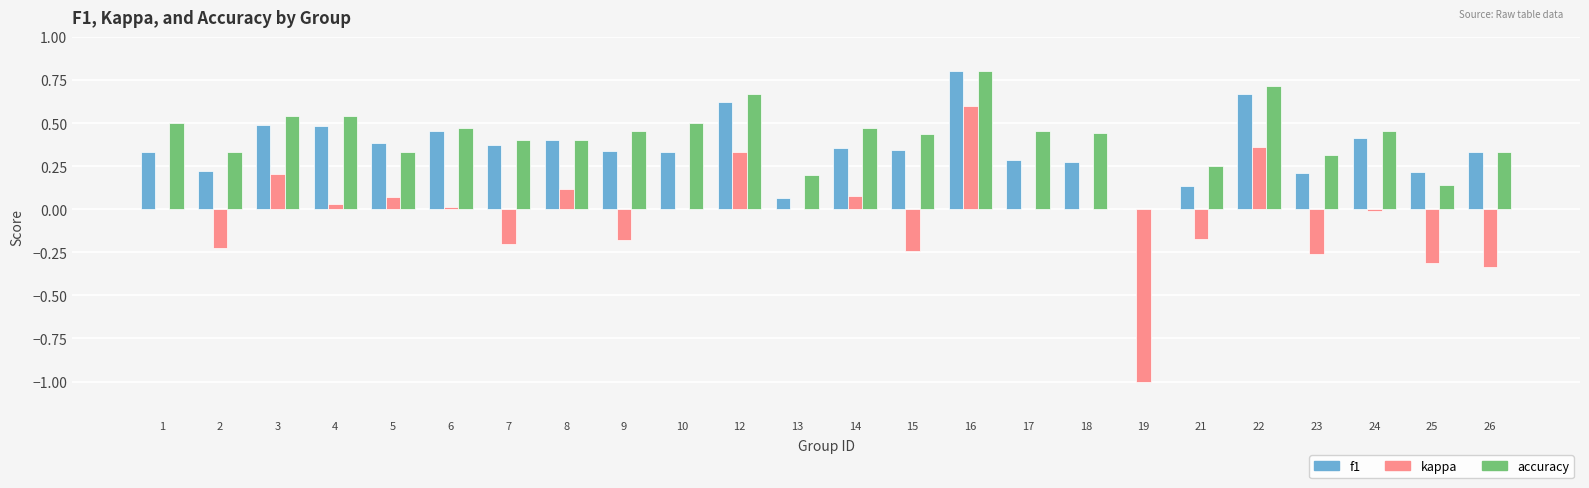

How many data points in accuracy are above 0?

23